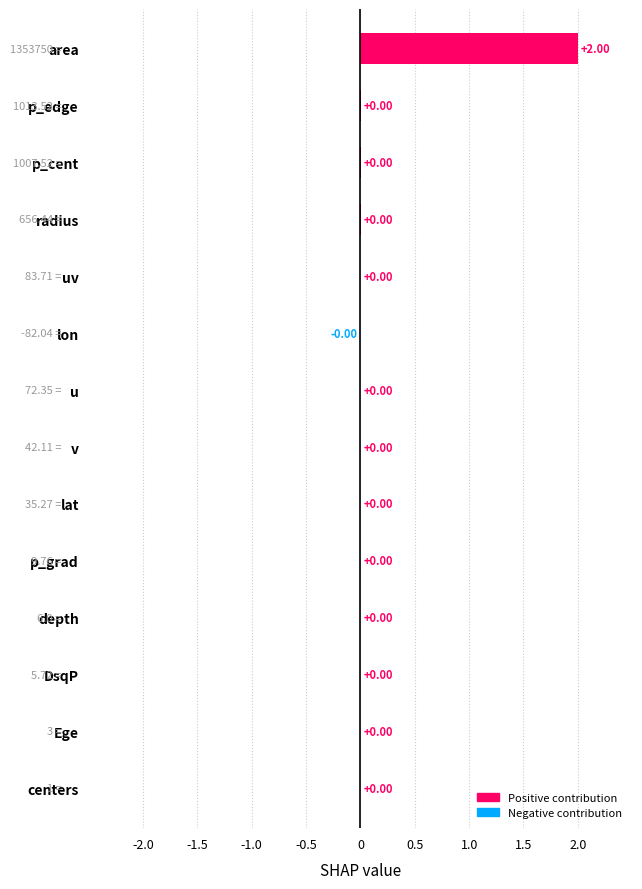

Which category has the highest value across all series?

area